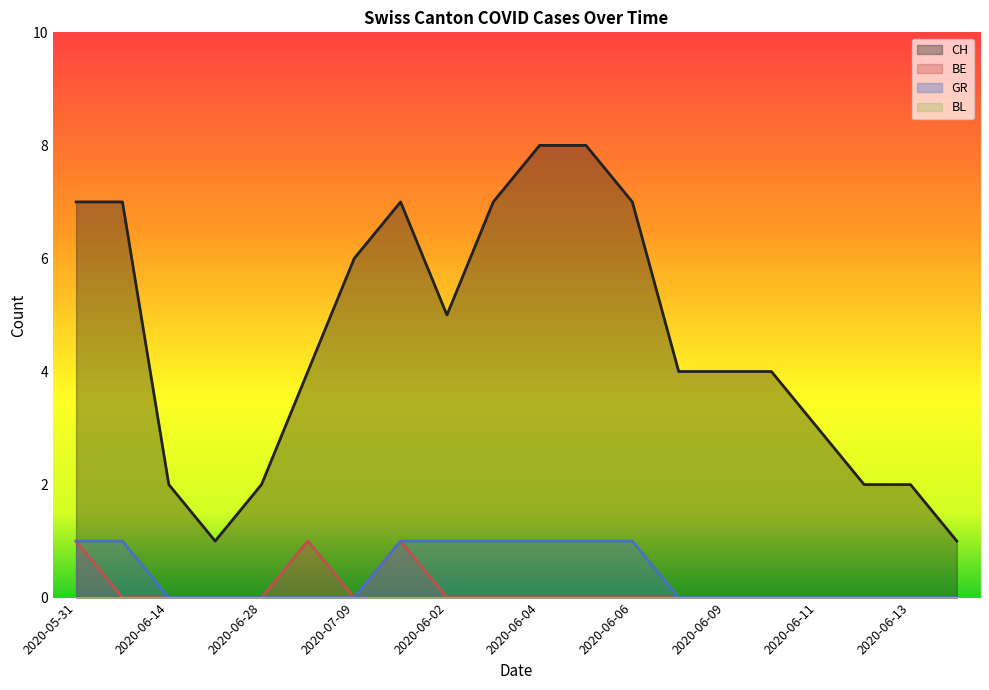

True or false: CH and BE cross at least once.

False